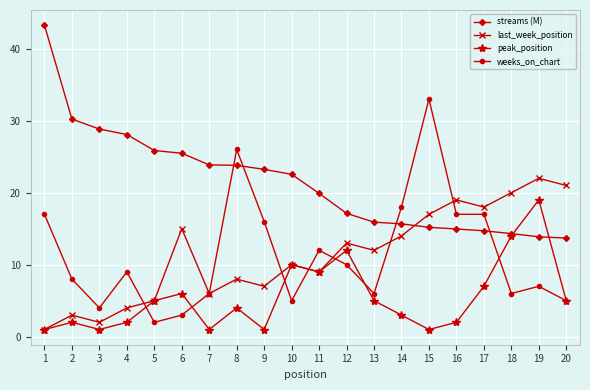

Which series has the largest total across all categories?

streams (M)